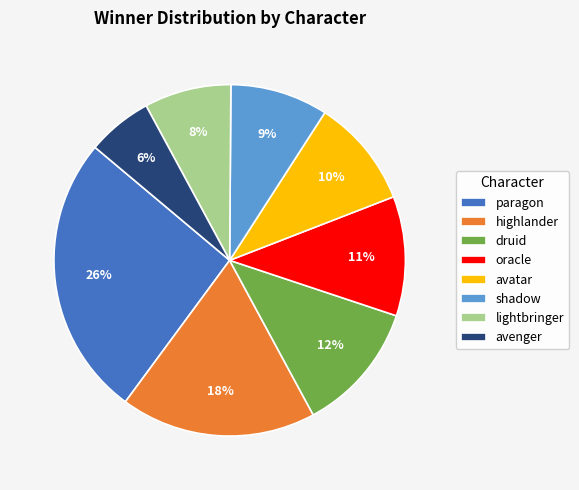

Is lightbringer the majority of the pie?

No